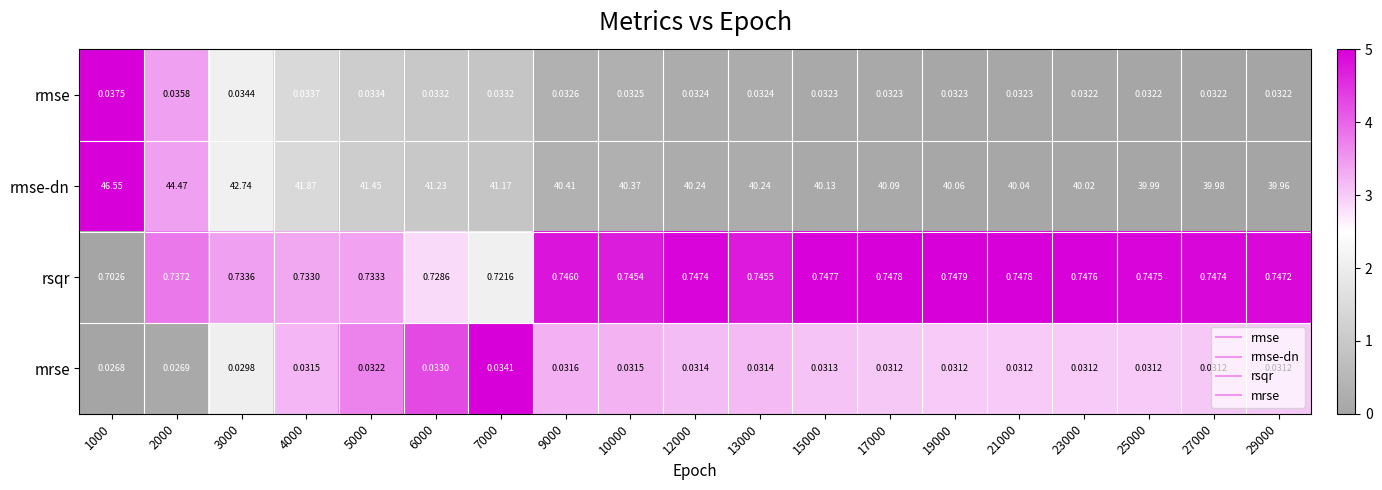

Is the value of mrse at 5000 greater than the value of rmse at 6000?

No